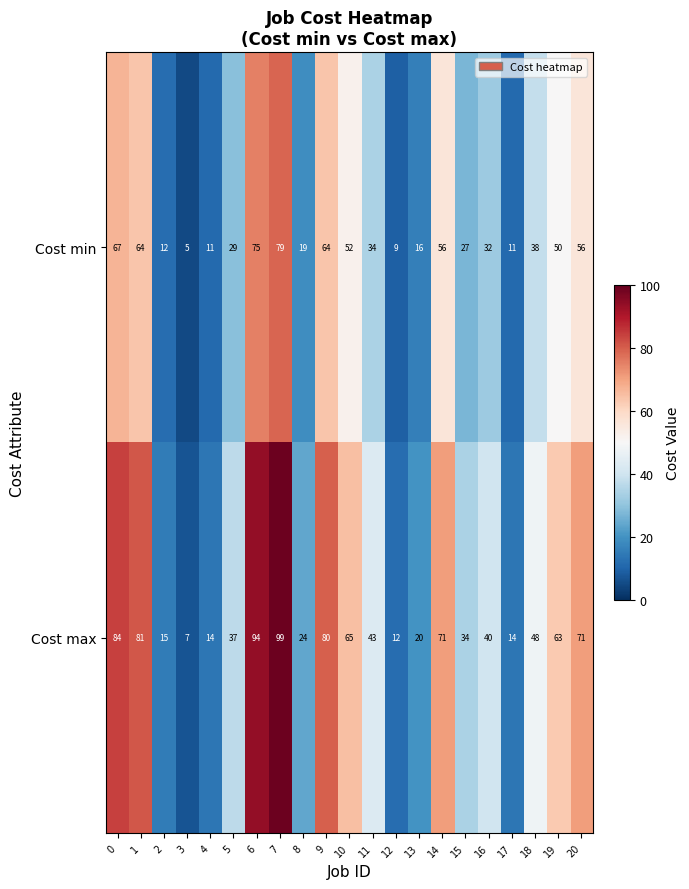

How many data points does each series have?

21